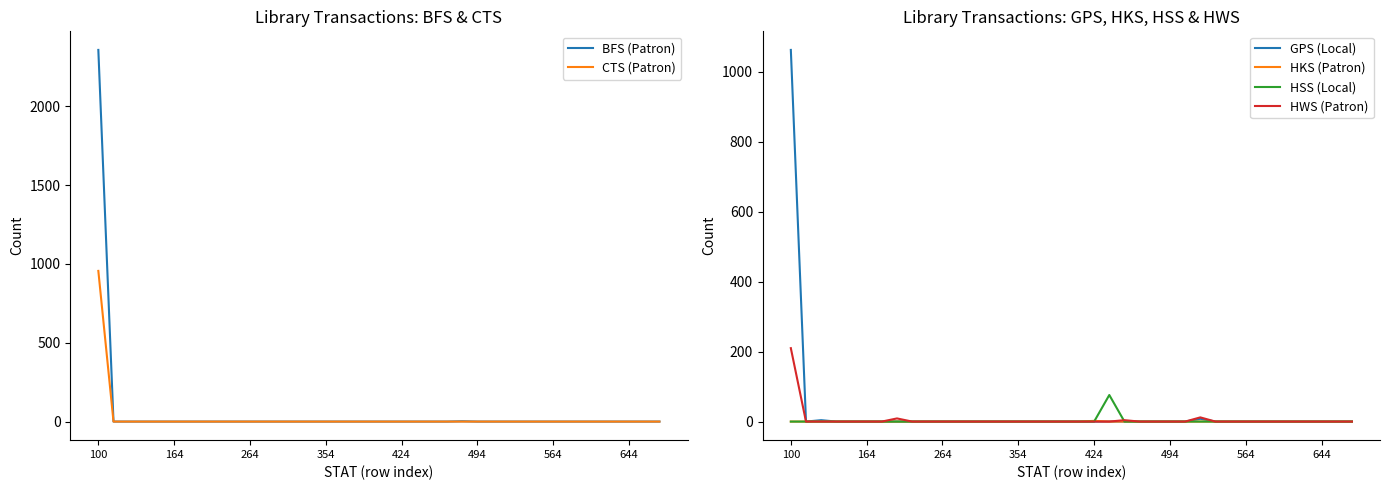

True or false: BFS (Patron) and GPS (Local) cross at least once.

False